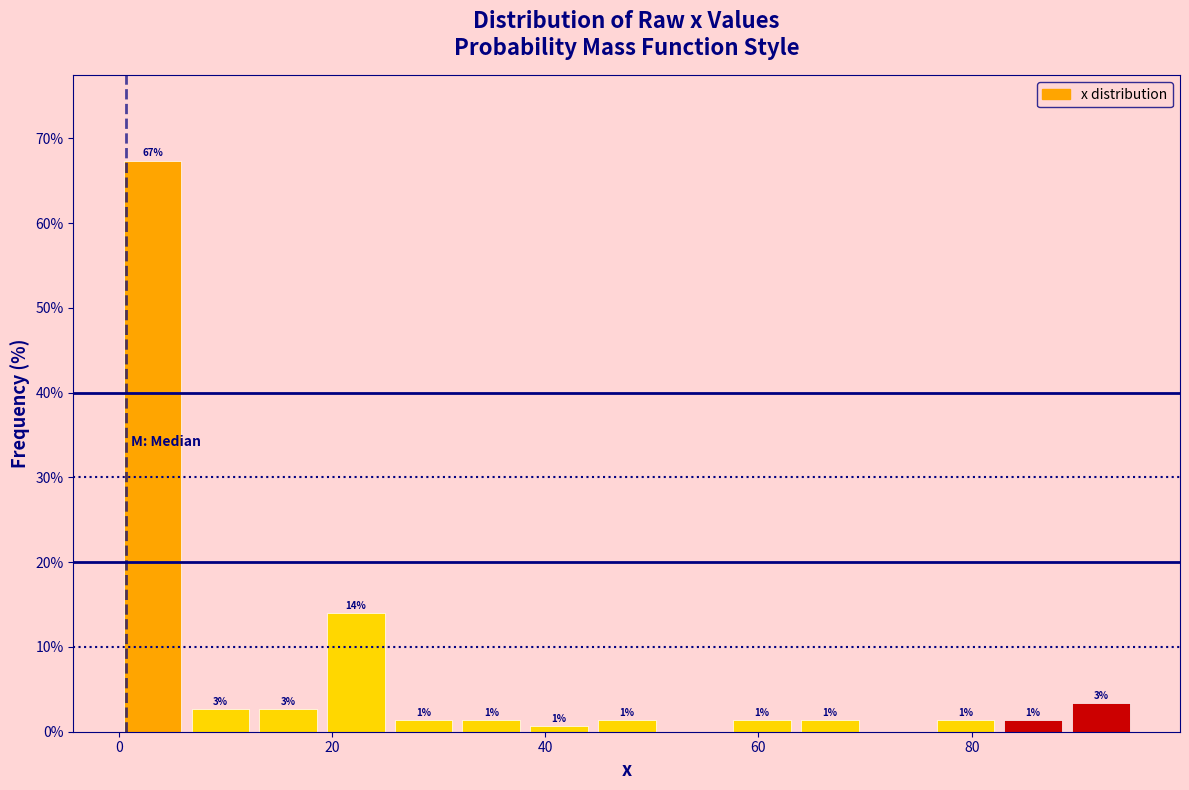

Around what value on the x-axis is the tallest bar? Give the approximate position of its centre, as read against the axis.

4